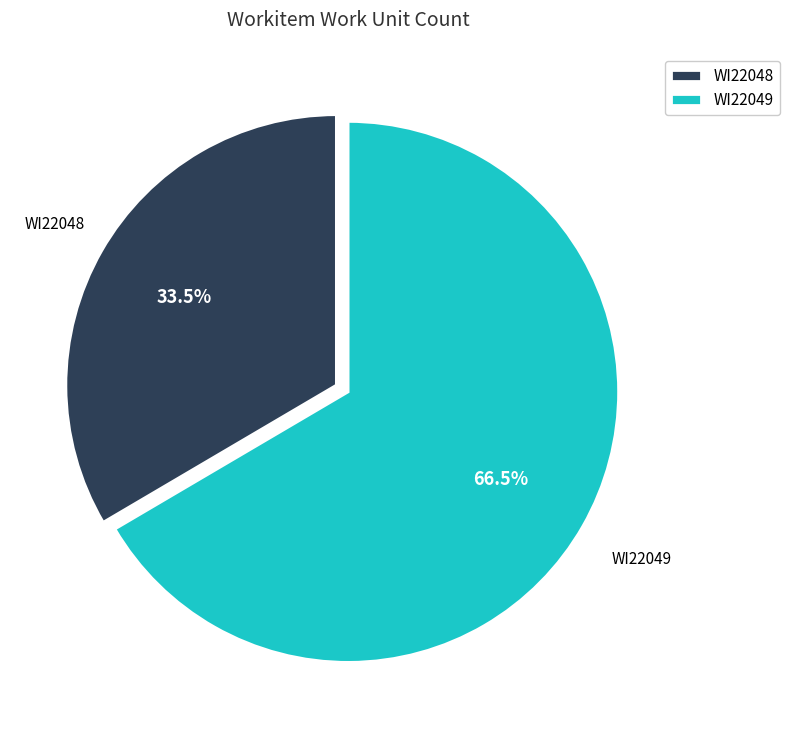

Which slice is the largest?

WI22049